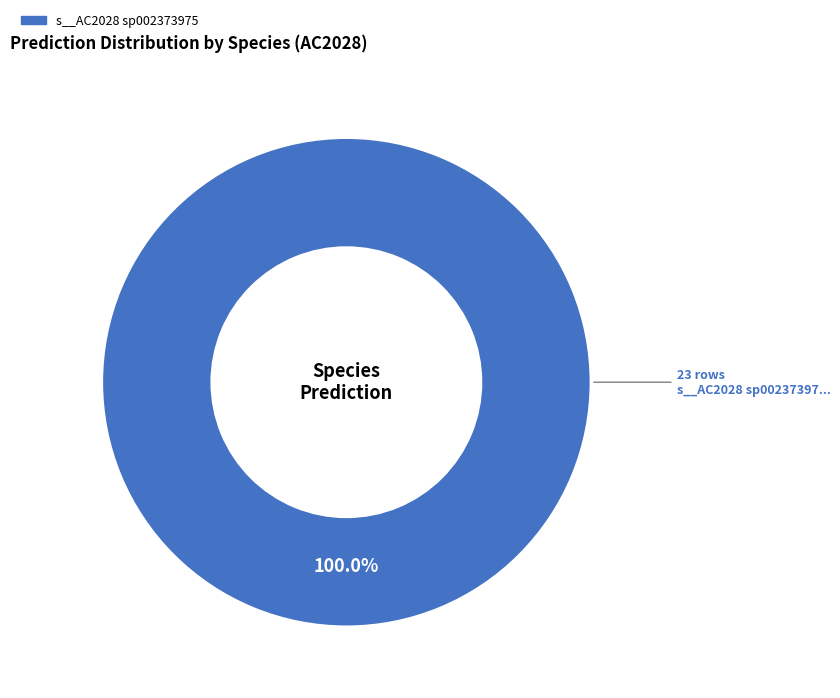

Does any single category account for the majority?

Yes